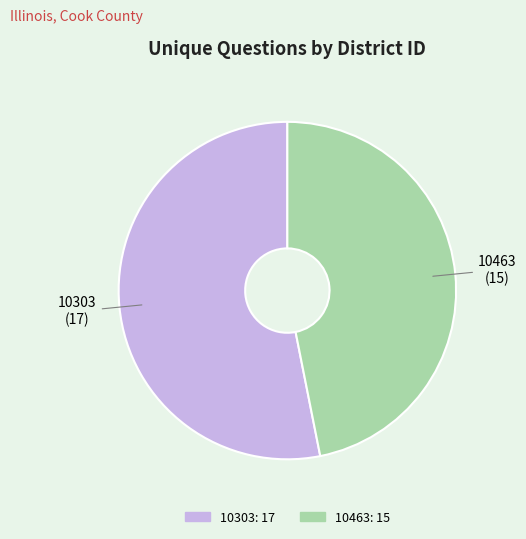

Between 10463 and 10303, which is larger?

10303